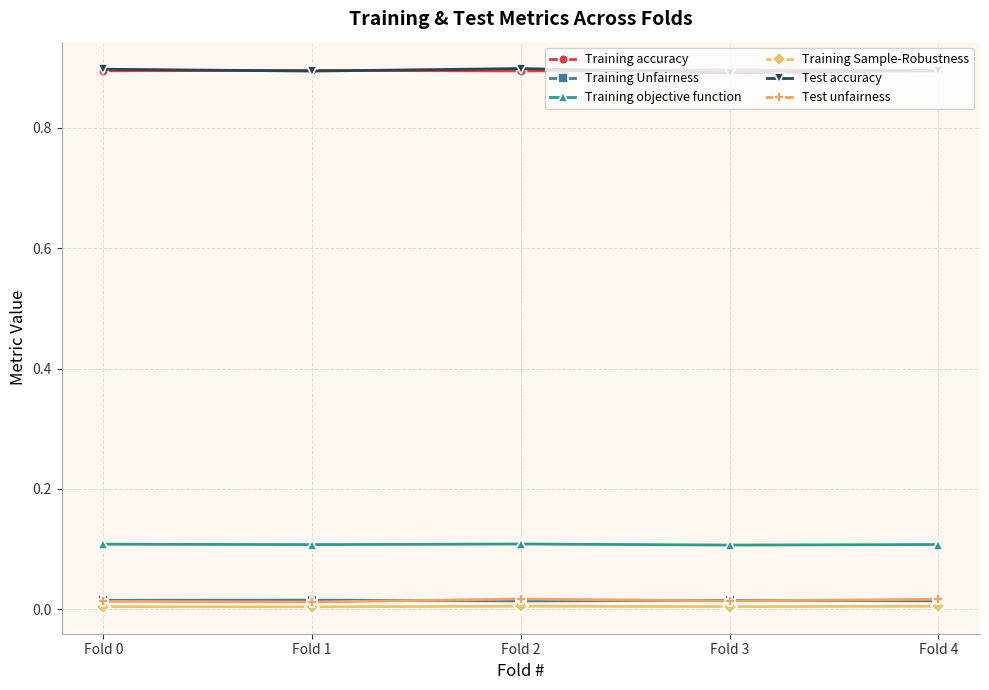

What is the value of the Test accuracy point at the 2nd from the left?

0.9